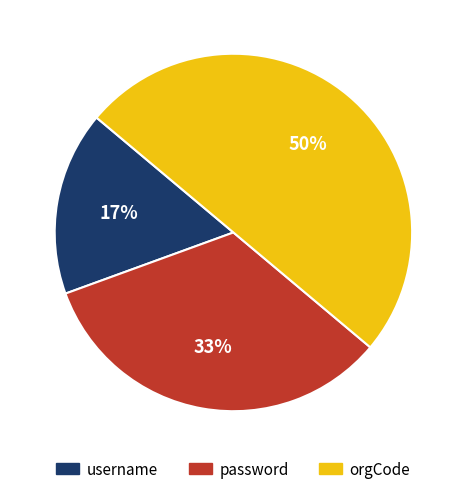

To the nearest percent, what percentage of the pie is orgCode?

50%